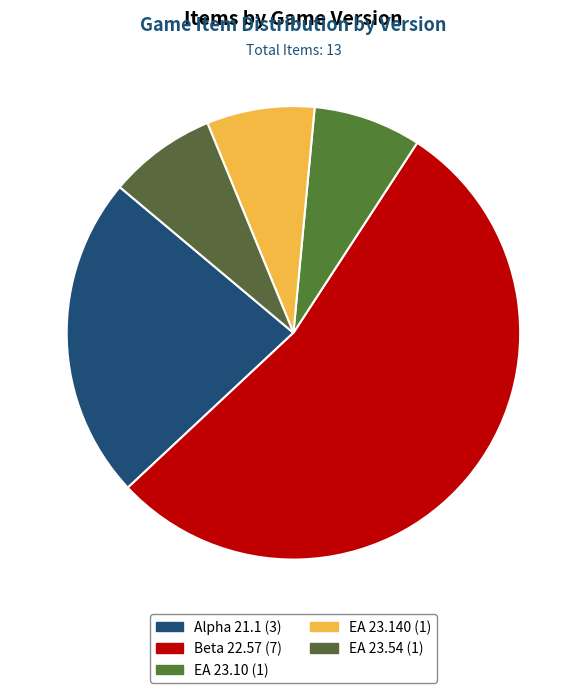

What portion of the pie excludes Alpha 21.1?

76.9%